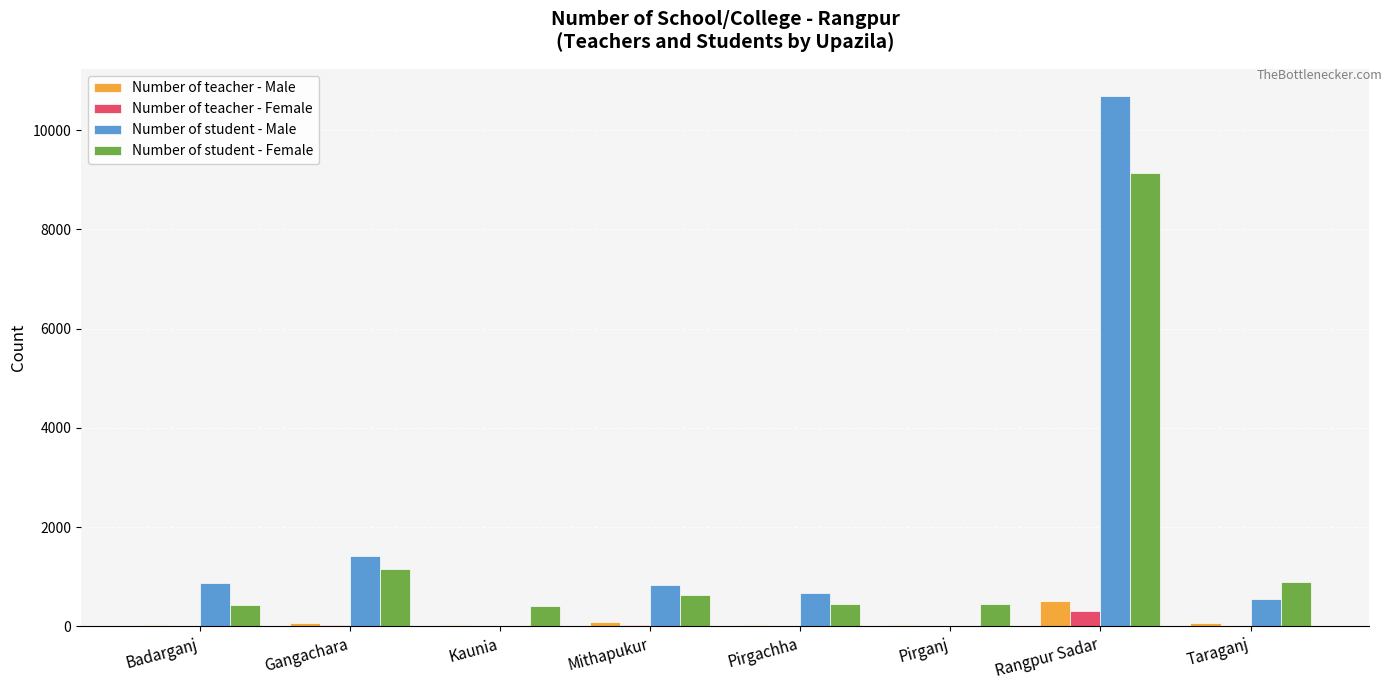

How many groups of bars are there?

8